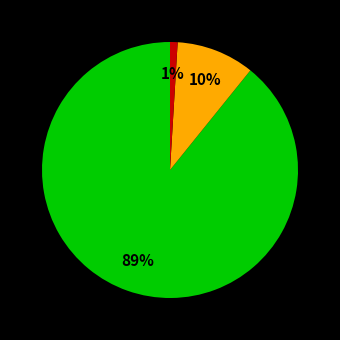

To the nearest percent, what is the average slice percentage?

33%